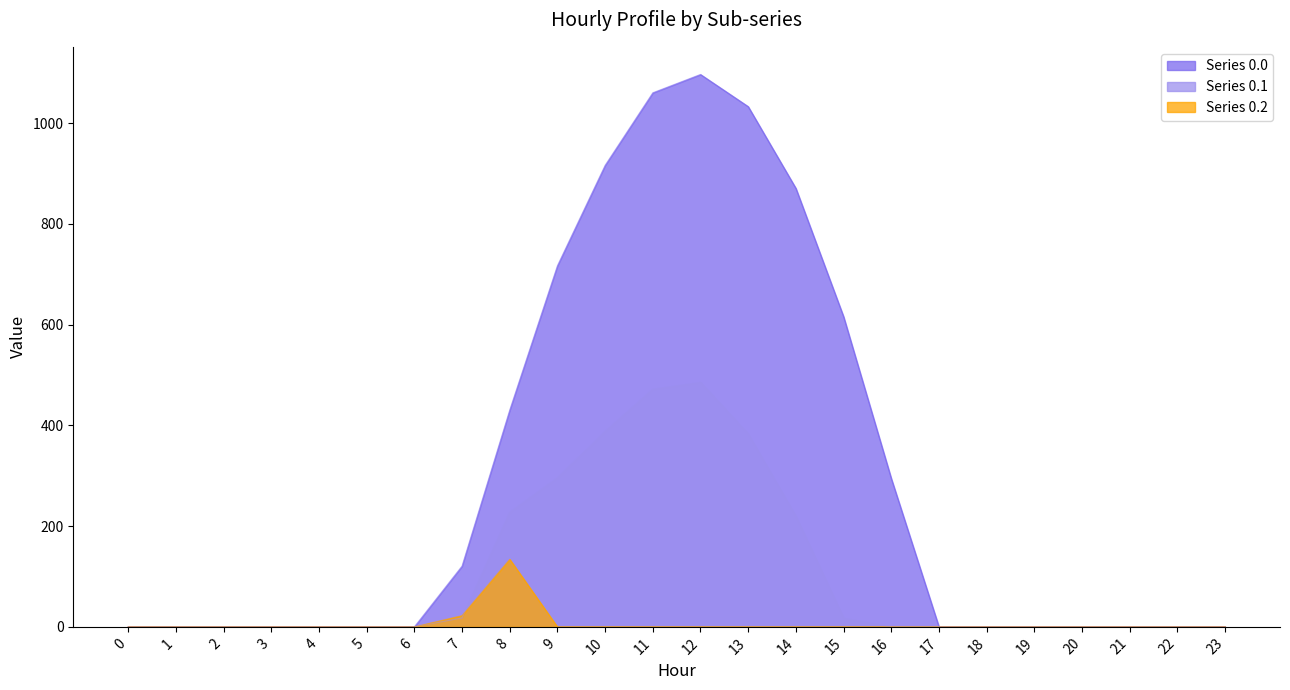

Count the number of categories in the chart.

24